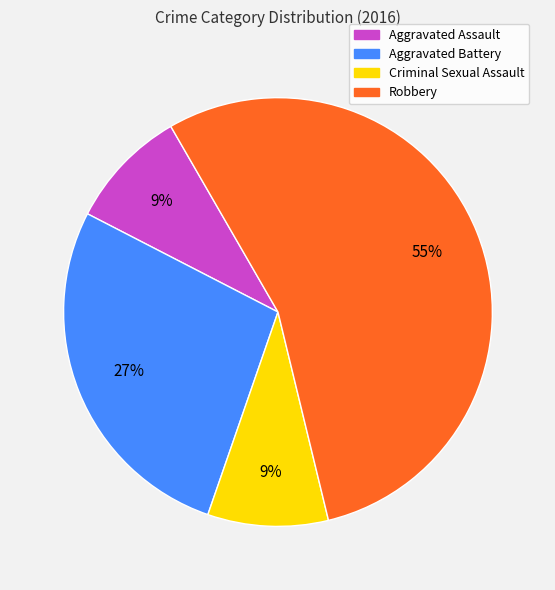

Which slice is the largest?

Robbery